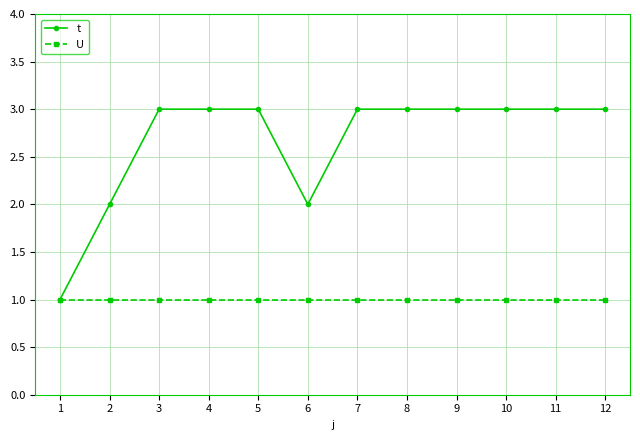

What is the total value across all series at 9?

4